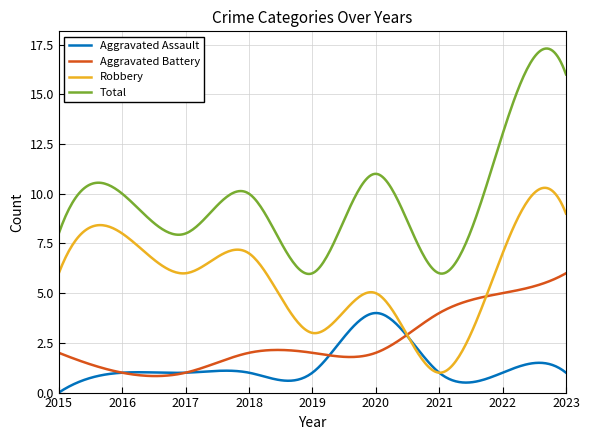

Rank the series by their maximum value, from lowest to highest.

Aggravated Assault, Aggravated Battery, Robbery, Total